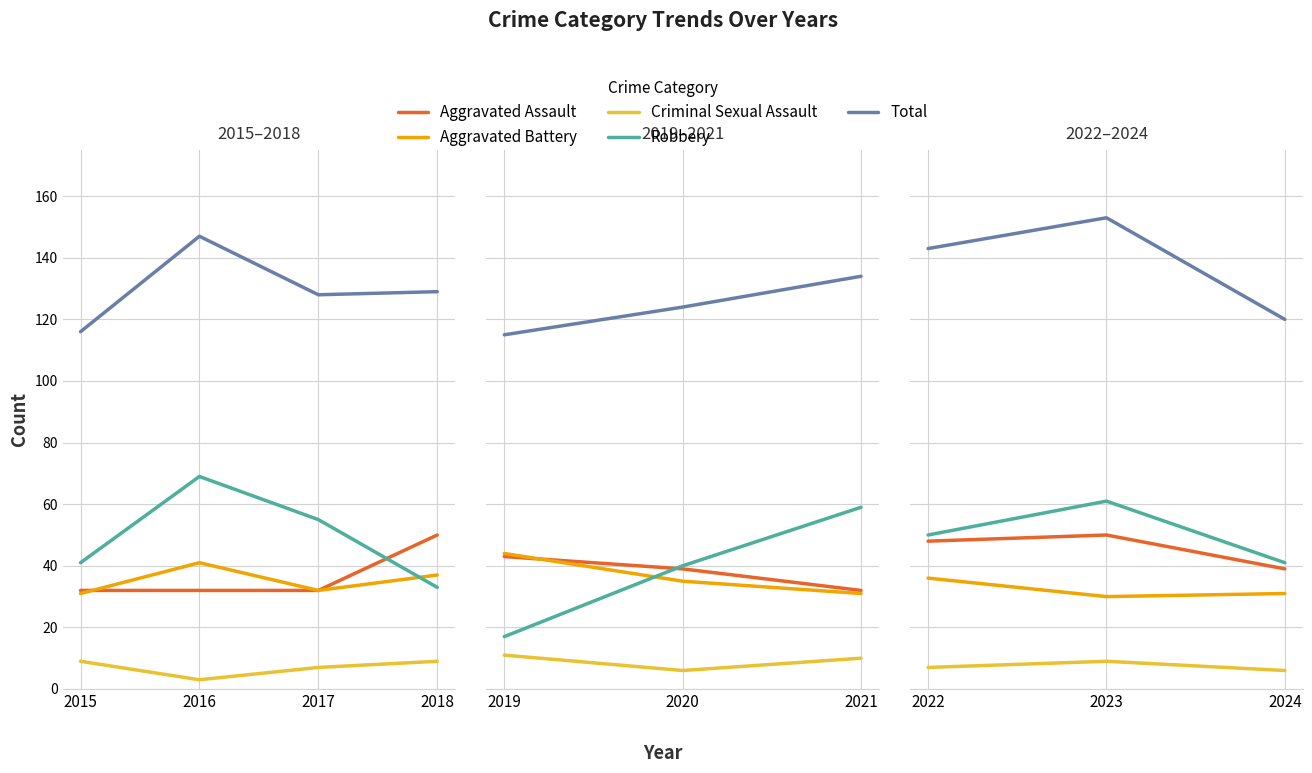

Is it true that Robbery equals 34 at 2022?

False